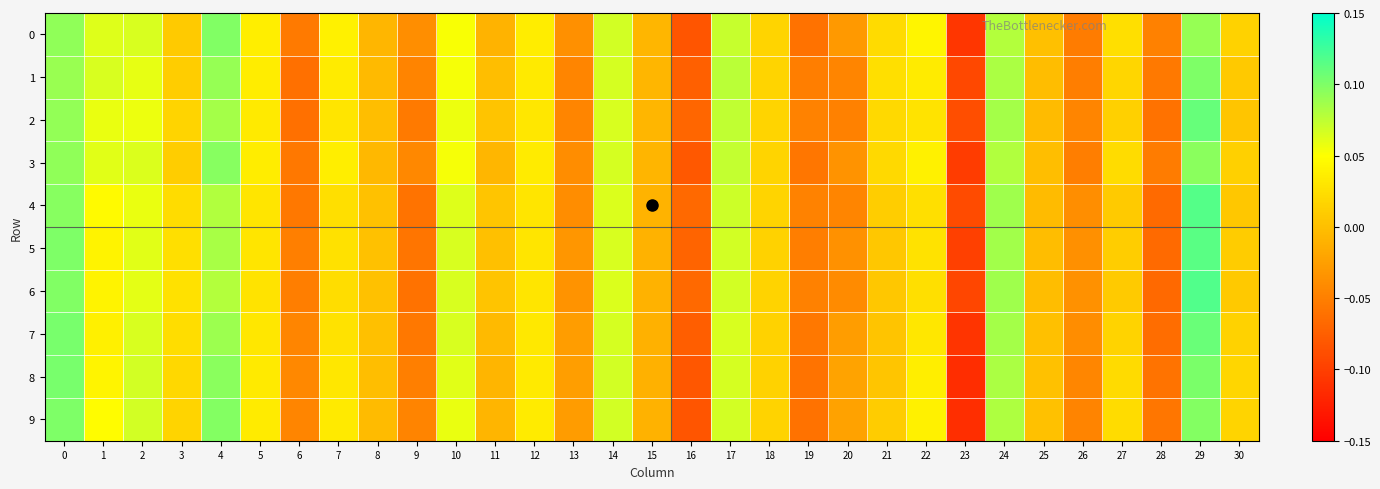

Reading left to right, list all the values displayed in this chart.

0: 0=0.1	1=0.1	2=0.1	3=0.0	4=0.1	5=0.0	6=-0.1	7=0.0	8=-0.0	9=-0.0	10=0.1	11=-0.0	12=0.0	13=-0.0	14=0.1	15=-0.0	16=-0.1	17=0.1	18=0.0	19=-0.1	20=-0.0	21=0.0	22=0.0	23=-0.1	24=0.1	25=0.0	26=-0.1	27=0.0	28=-0.0	29=0.1	30=0.0
1: 0=0.1	1=0.1	2=0.1	3=0.0	4=0.1	5=0.0	6=-0.1	7=0.0	8=-0.0	9=-0.0	10=0.1	11=-0.0	12=0.0	13=-0.0	14=0.1	15=-0.0	16=-0.1	17=0.1	18=0.0	19=-0.1	20=-0.0	21=0.0	22=0.0	23=-0.1	24=0.1	25=-0.0	26=-0.1	27=0.0	28=-0.1	29=0.1	30=0.0
2: 0=0.1	1=0.1	2=0.1	3=0.0	4=0.1	5=0.0	6=-0.1	7=0.0	8=-0.0	9=-0.1	10=0.1	11=0.0	12=0.0	13=-0.0	14=0.1	15=-0.0	16=-0.1	17=0.1	18=0.0	19=-0.0	20=-0.0	21=0.0	22=0.0	23=-0.1	24=0.1	25=-0.0	26=-0.0	27=0.0	28=-0.1	29=0.1	30=0.0
3: 0=0.1	1=0.1	2=0.1	3=0.0	4=0.1	5=0.0	6=-0.1	7=0.0	8=-0.0	9=-0.0	10=0.1	11=-0.0	12=0.0	13=-0.0	14=0.1	15=-0.0	16=-0.1	17=0.1	18=0.0	19=-0.1	20=-0.0	21=0.0	22=0.0	23=-0.1	24=0.1	25=-0.0	26=-0.1	27=0.0	28=-0.1	29=0.1	30=0.0
4: 0=0.1	1=0.0	2=0.1	3=0.0	4=0.1	5=0.0	6=-0.1	7=0.0	8=0.0	9=-0.1	10=0.1	11=0.0	12=0.0	13=-0.0	14=0.1	15=-0.0	16=-0.1	17=0.1	18=0.0	19=-0.0	20=-0.0	21=0.0	22=0.0	23=-0.1	24=0.1	25=-0.0	26=-0.0	27=0.0	28=-0.1	29=0.1	30=0.0
5: 0=0.1	1=0.0	2=0.1	3=0.0	4=0.1	5=0.0	6=-0.0	7=0.0	8=0.0	9=-0.1	10=0.1	11=0.0	12=0.0	13=-0.0	14=0.1	15=-0.0	16=-0.1	17=0.1	18=0.0	19=-0.1	20=-0.0	21=0.0	22=0.0	23=-0.1	24=0.1	25=-0.0	26=-0.0	27=0.0	28=-0.1	29=0.1	30=0.0
6: 0=0.1	1=0.0	2=0.1	3=0.0	4=0.1	5=0.0	6=-0.1	7=0.0	8=0.0	9=-0.1	10=0.1	11=0.0	12=0.0	13=-0.0	14=0.1	15=-0.0	16=-0.1	17=0.1	18=0.0	19=-0.0	20=-0.0	21=0.0	22=0.0	23=-0.1	24=0.1	25=-0.0	26=-0.0	27=0.0	28=-0.1	29=0.1	30=0.0
7: 0=0.1	1=0.0	2=0.1	3=0.0	4=0.1	5=0.0	6=-0.0	7=0.0	8=0.0	9=-0.1	10=0.1	11=-0.0	12=0.0	13=-0.0	14=0.1	15=-0.0	16=-0.1	17=0.1	18=0.0	19=-0.1	20=-0.0	21=0.0	22=0.0	23=-0.1	24=0.1	25=0.0	26=-0.0	27=0.0	28=-0.1	29=0.1	30=0.0
8: 0=0.1	1=0.0	2=0.1	3=0.0	4=0.1	5=0.0	6=-0.0	7=0.0	8=-0.0	9=-0.0	10=0.1	11=-0.0	12=0.0	13=-0.0	14=0.1	15=-0.0	16=-0.1	17=0.1	18=0.0	19=-0.1	20=-0.0	21=0.0	22=0.0	23=-0.1	24=0.1	25=0.0	26=-0.0	27=0.0	28=-0.1	29=0.1	30=0.0
9: 0=0.1	1=0.0	2=0.1	3=0.0	4=0.1	5=0.0	6=-0.0	7=0.0	8=-0.0	9=-0.0	10=0.1	11=-0.0	12=0.0	13=-0.0	14=0.1	15=-0.0	16=-0.1	17=0.1	18=0.0	19=-0.1	20=-0.0	21=0.0	22=0.0	23=-0.1	24=0.1	25=0.0	26=-0.0	27=0.0	28=-0.1	29=0.1	30=0.0